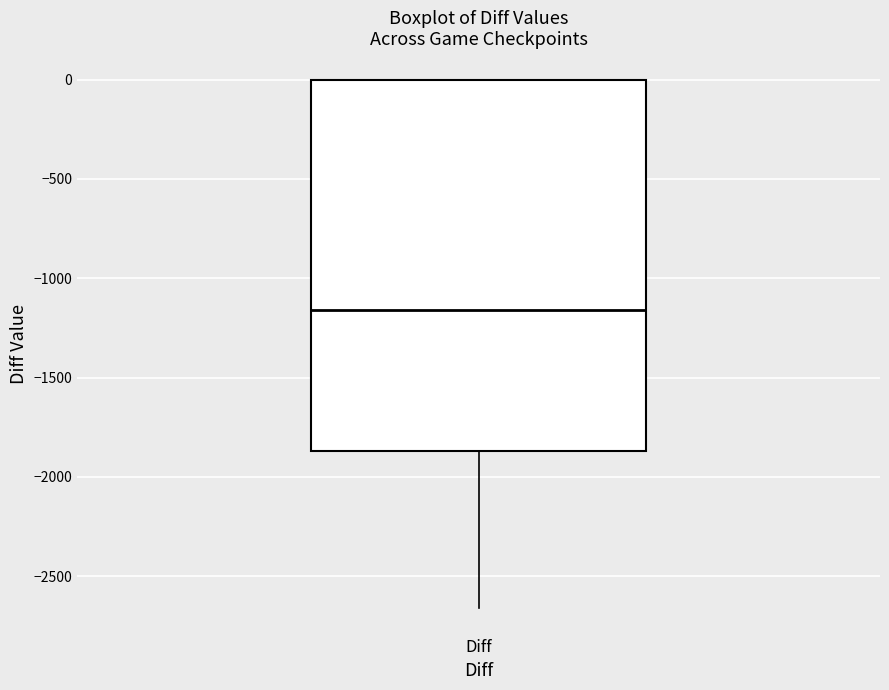

Read this box plot against the y-axis: the position of the median line, the range covered by the box, and the ends of both whiskers. The values are not printed on the chart, so give them approximately, as read against the axis.

median -1150, box -1850 to 0, whiskers -2650 to 0